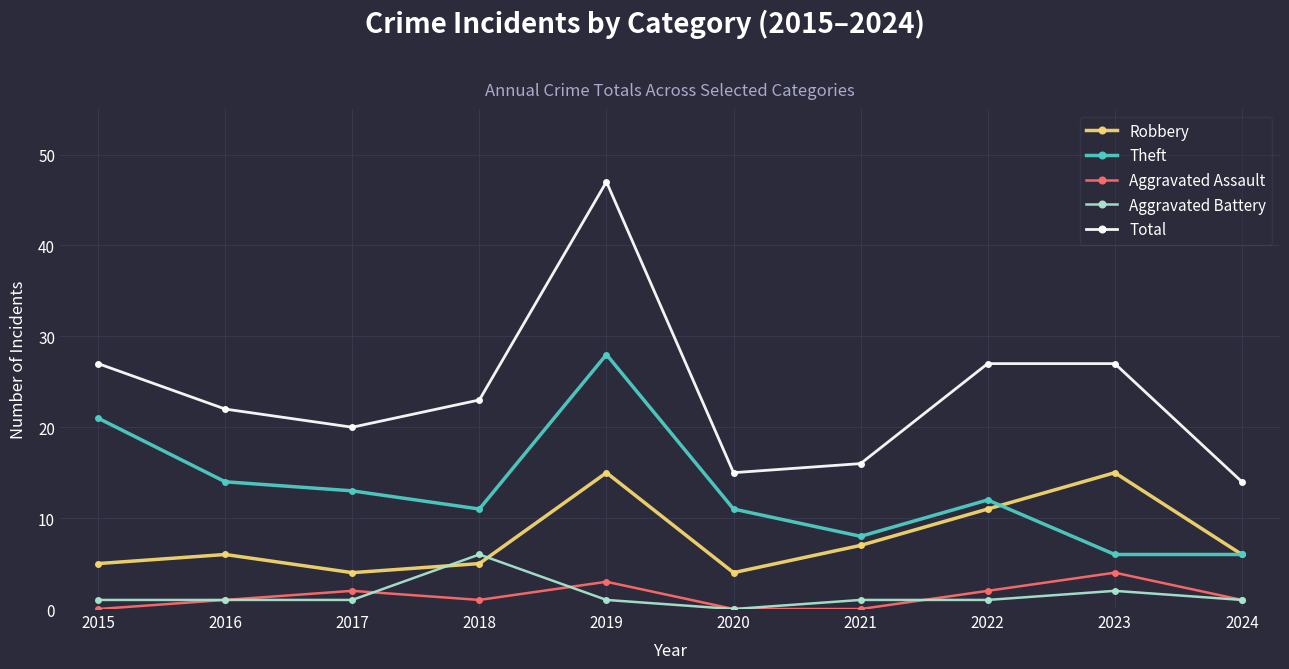

How many values in Aggravated Battery are above zero?

9